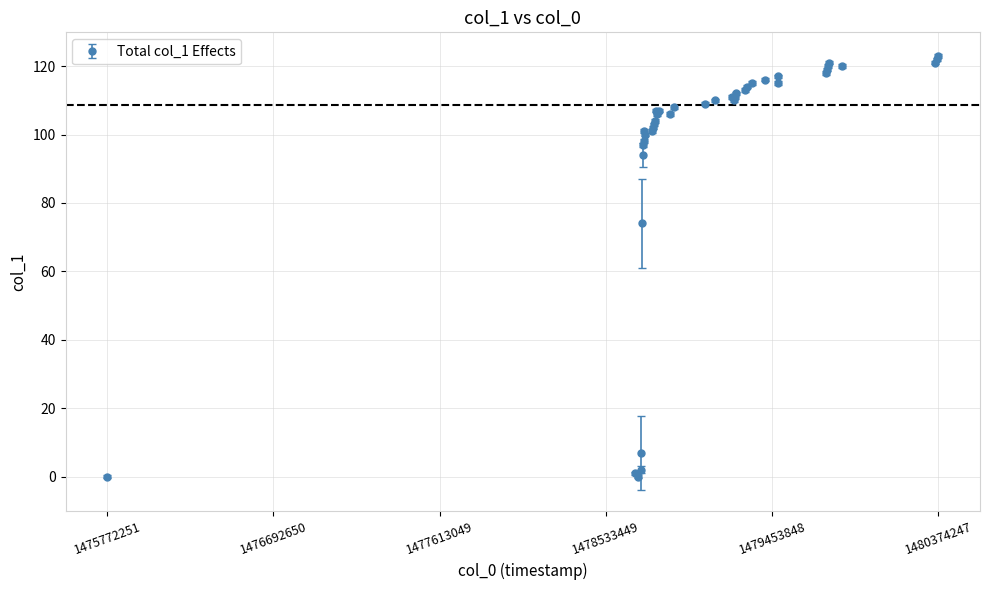

True or false: the data has more than 1 interior local peaks.

True